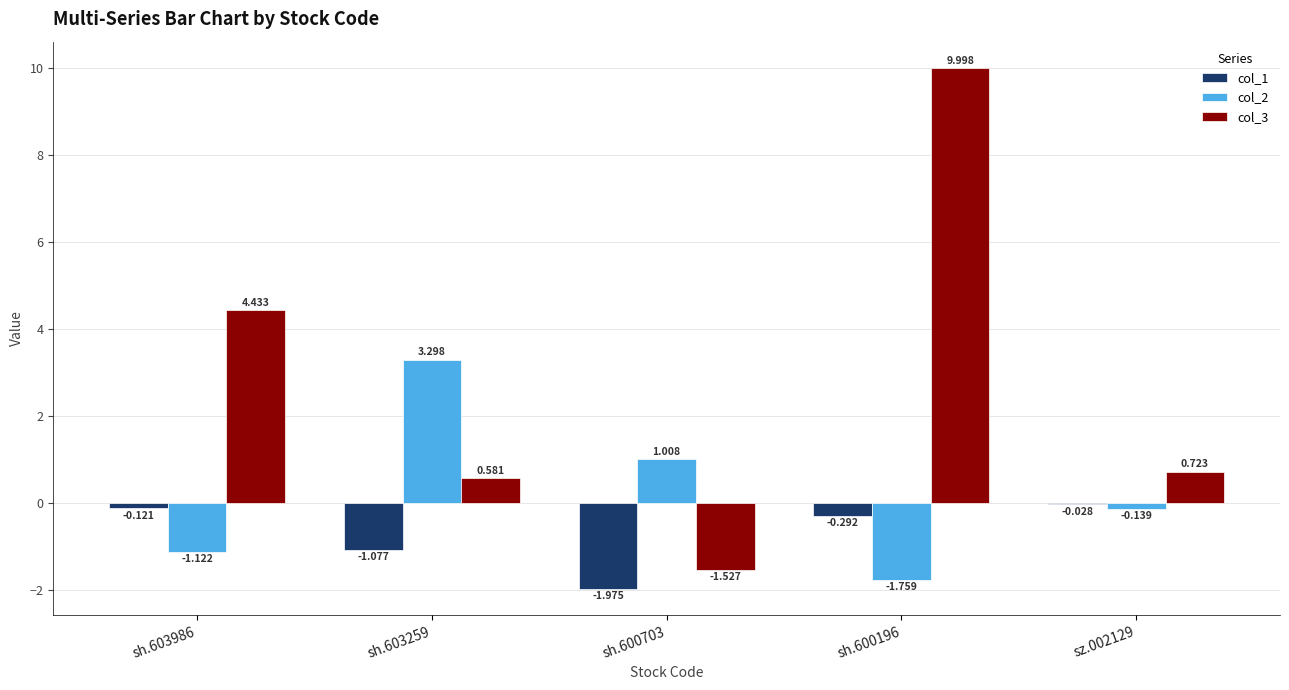

Which series has the largest total across all categories?

col_3